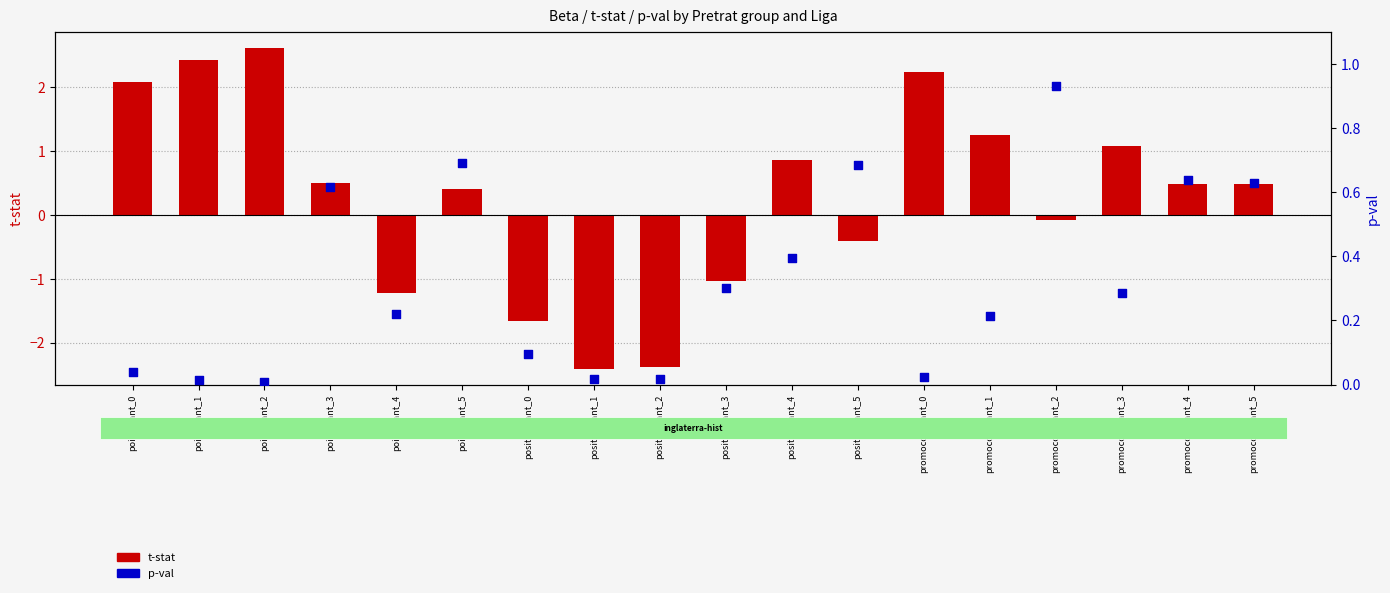

Which series reaches the maximum Y coordinate?

t-stat